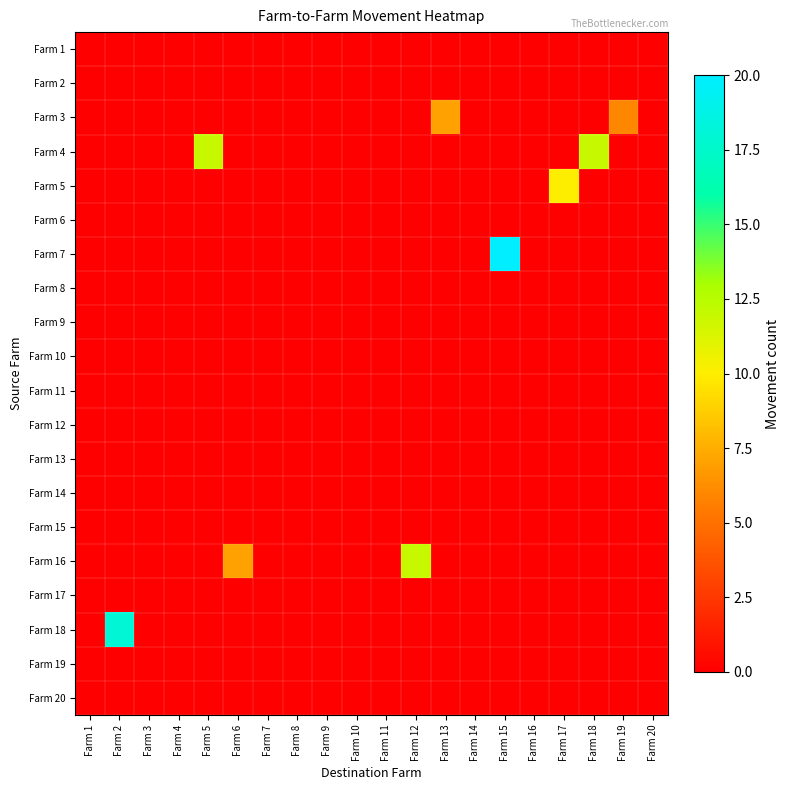

Between Farm 11 and Farm 5, which is larger?

Farm 11